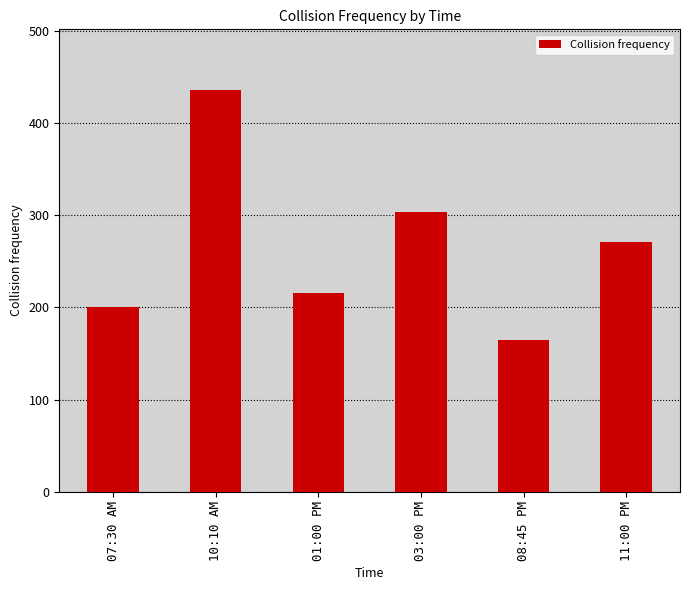

Which label corresponds to the smallest value in the chart?

08:45 PM